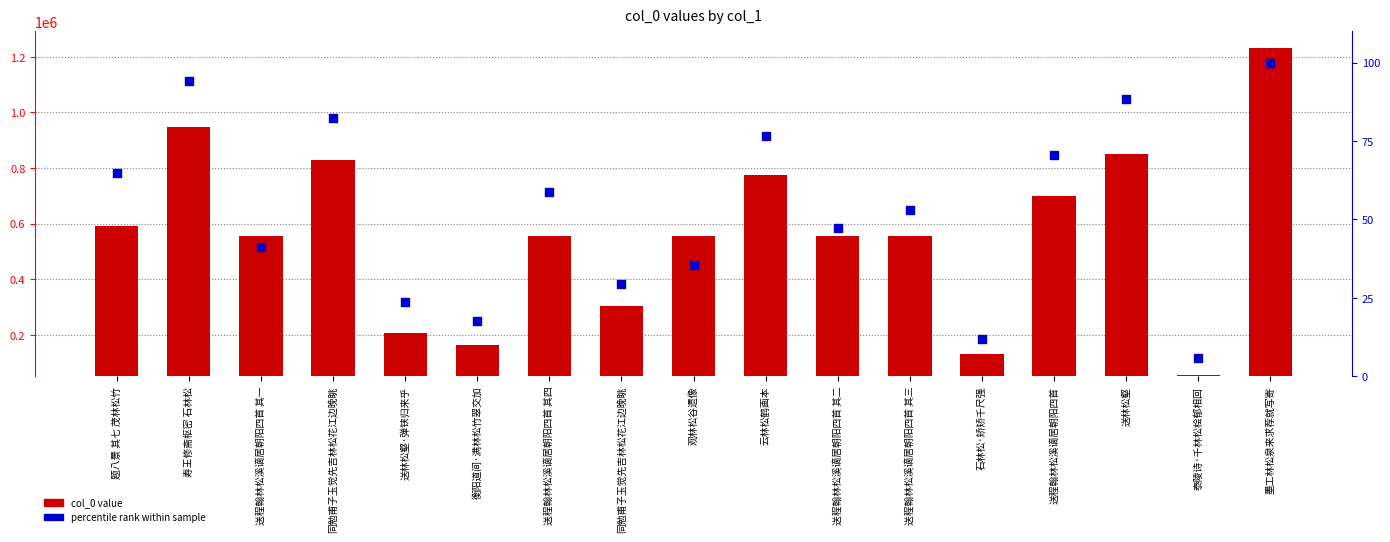

Which series contains the highest Y value?

col_0 value